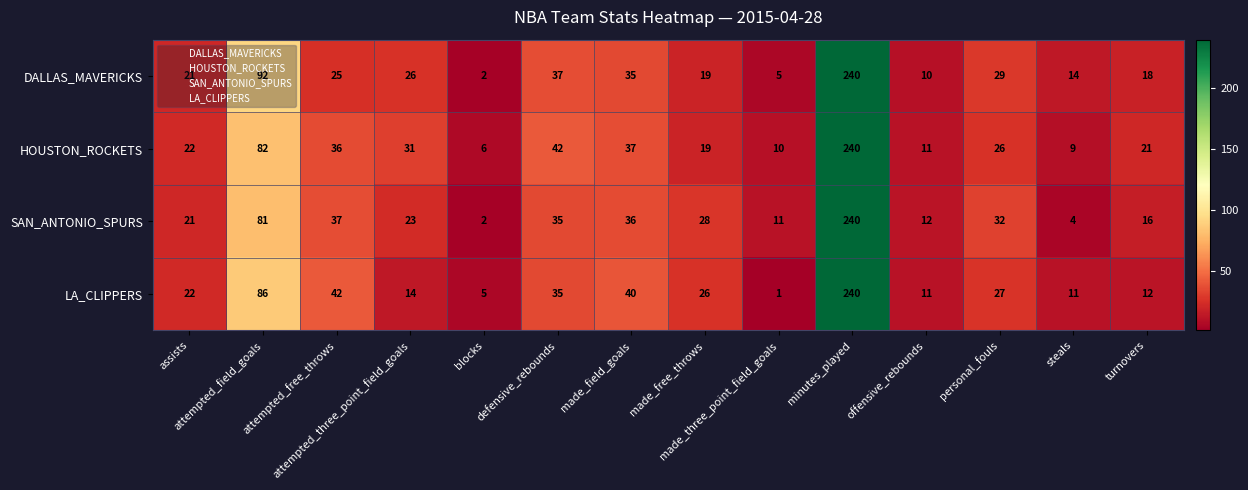

How many data points does each series have?

14